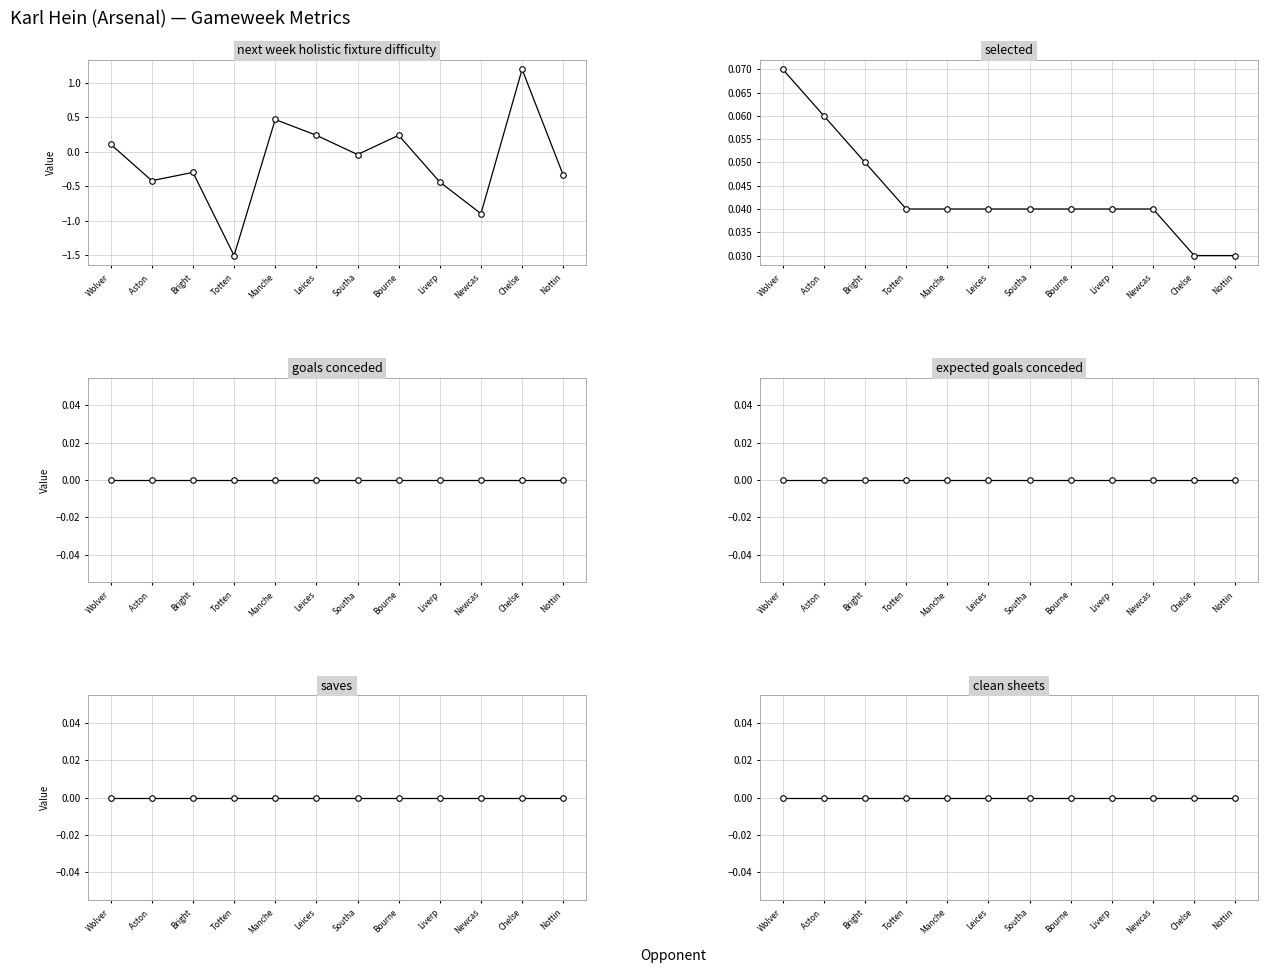

Is this an area chart (filled region under the line)?

No